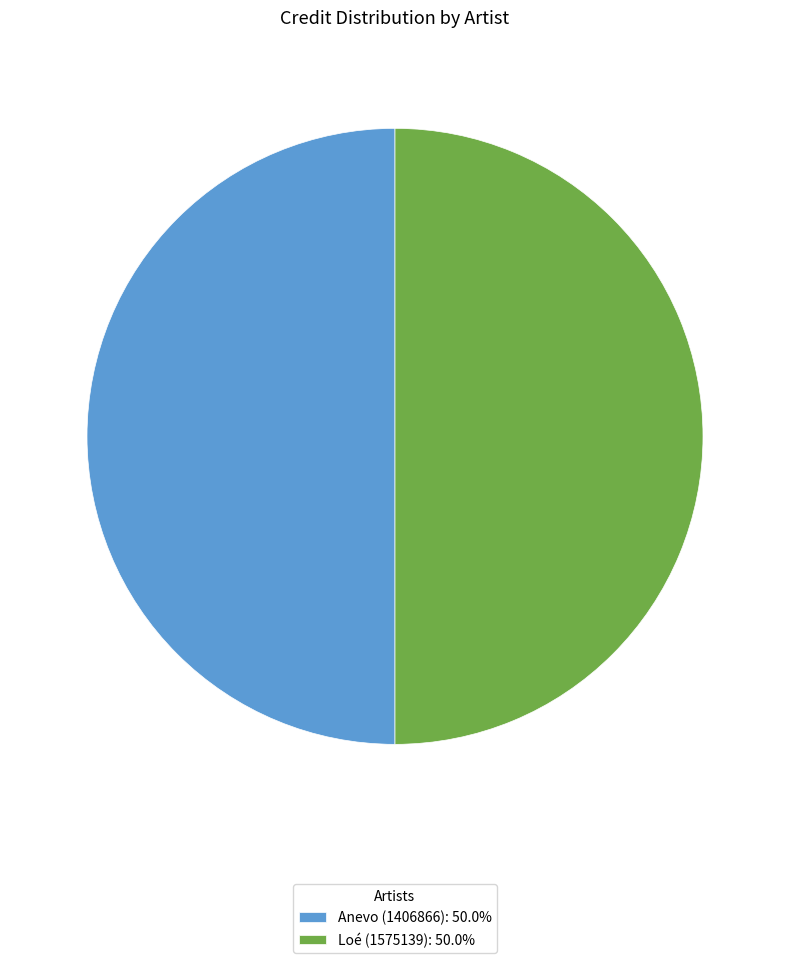

What is the ratio of the value at Anevo (1406866): 50.0% to the value at Loé (1575139): 50.0%?

1.0